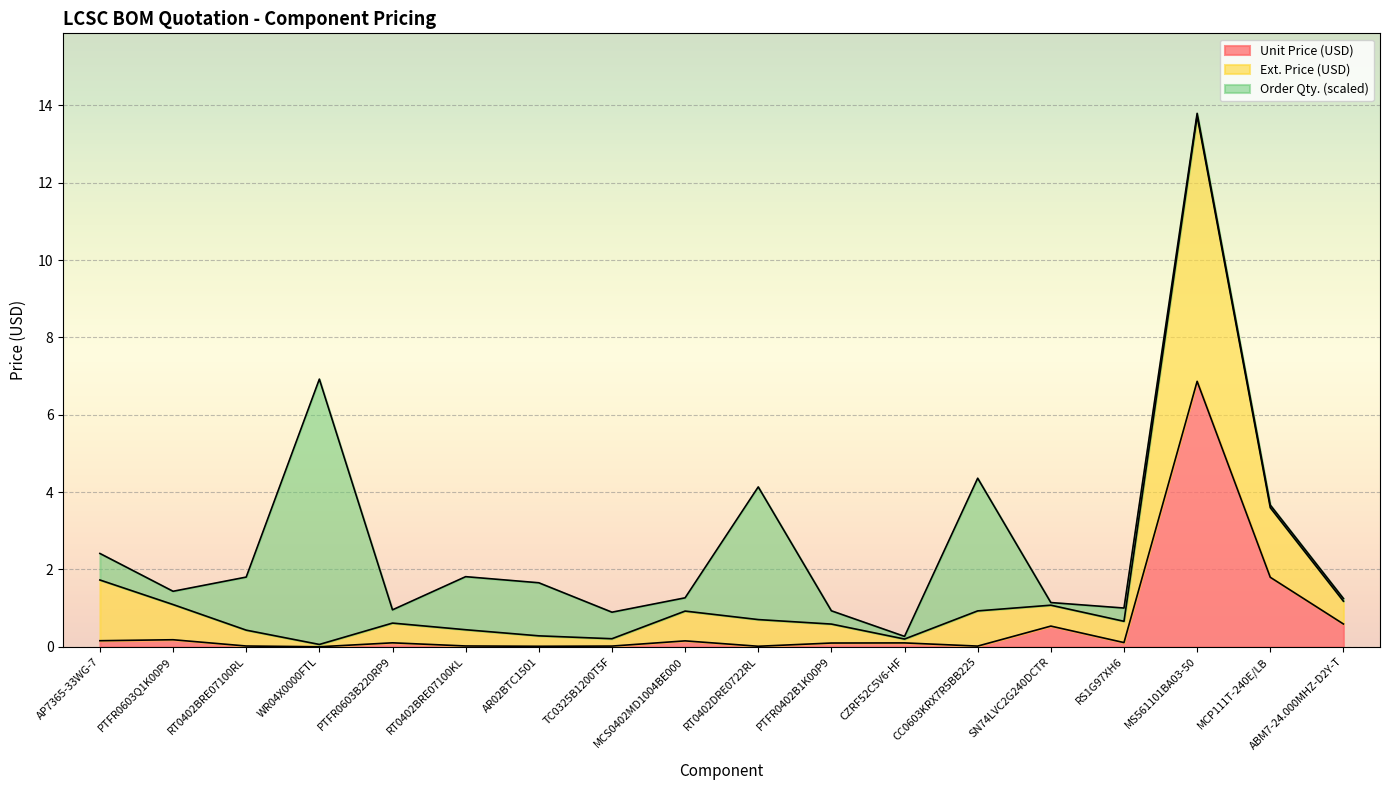

At which category is the sum across all series the highest?

MS561101BA03-50